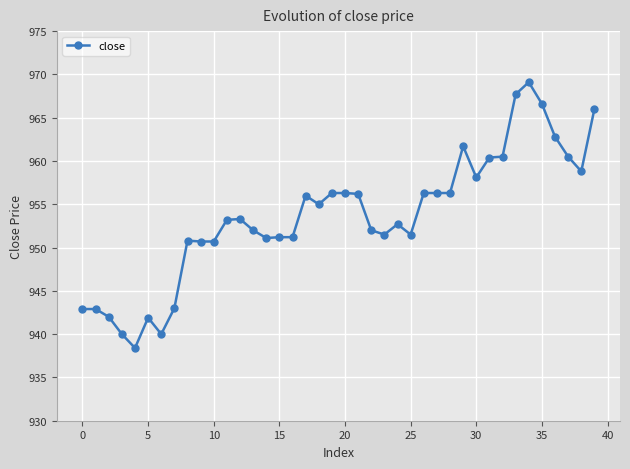

What is the difference between the second highest and minimum values?

29.3